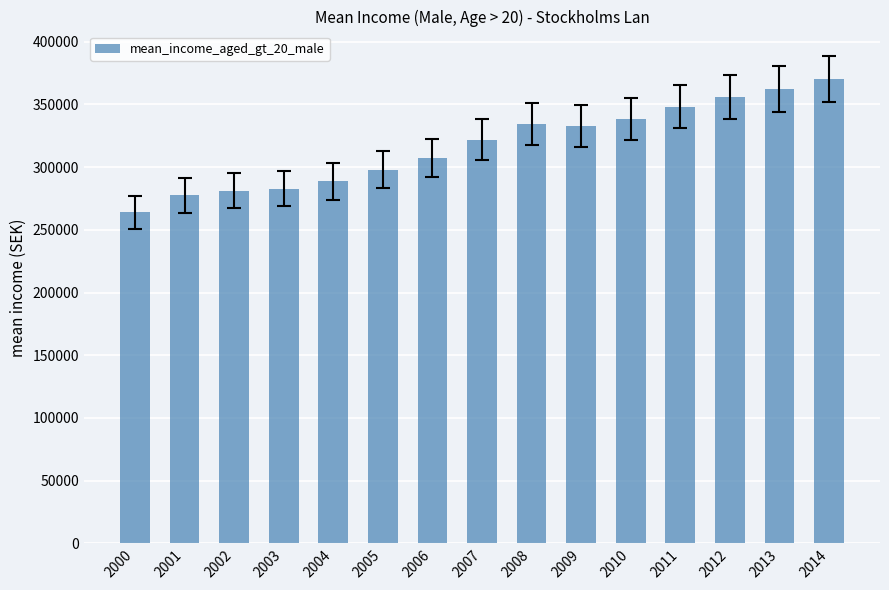

How many categories are shown in the chart?

15